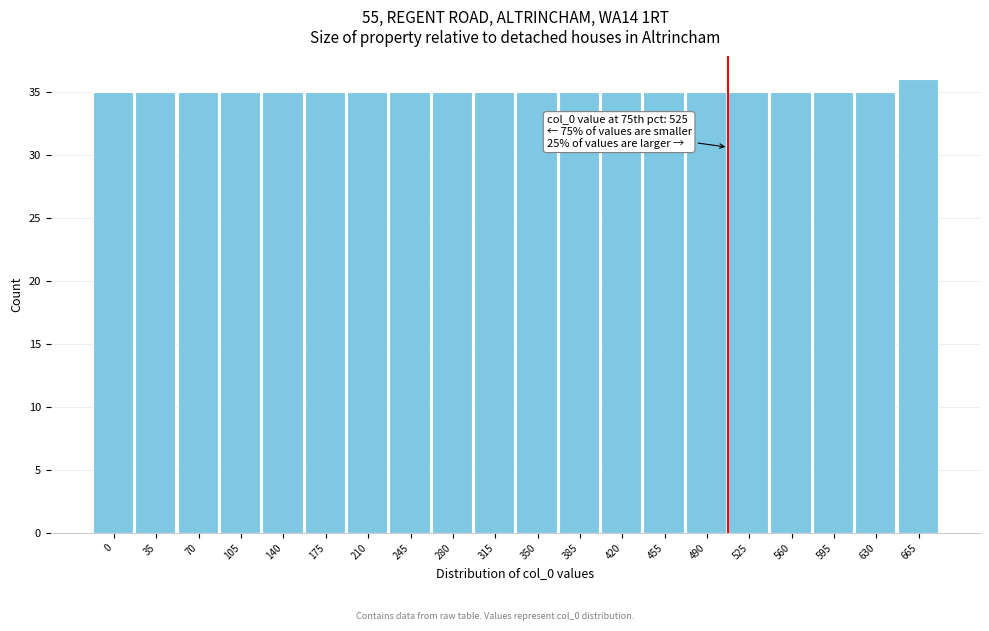

Reading left to right, transcribe all the data shown in this chart.

0=35	35=35	70=35	105=35	140=35	175=35	210=35	245=35	280=35	315=35	350=35	385=35	420=35	455=35	490=35	525=35	560=35	595=35	630=35	665=36